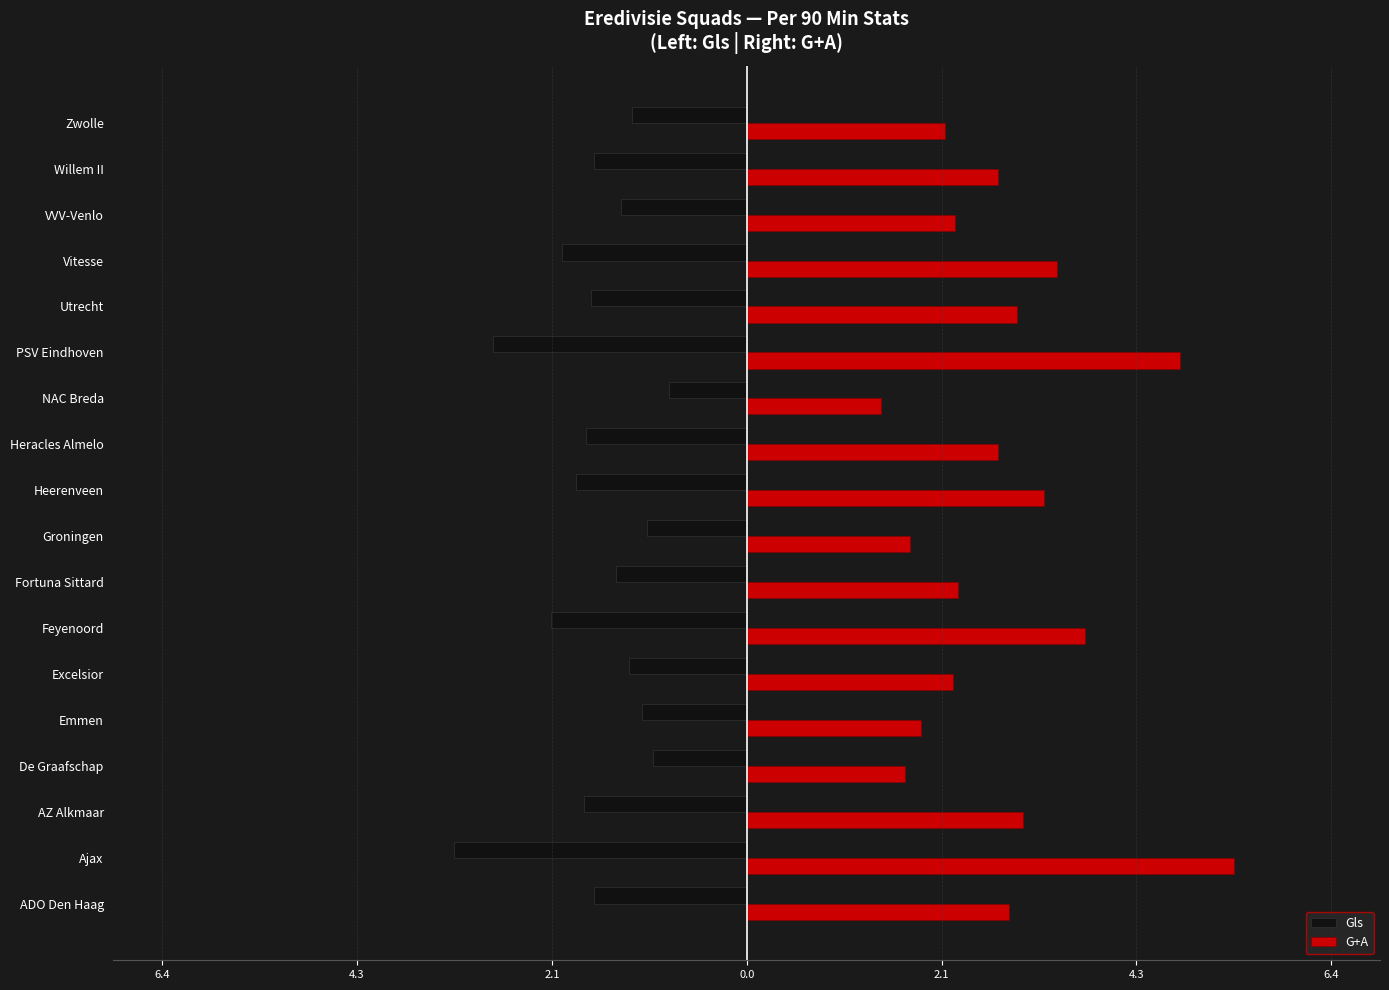

What is the maximum value for G+A?

5.3